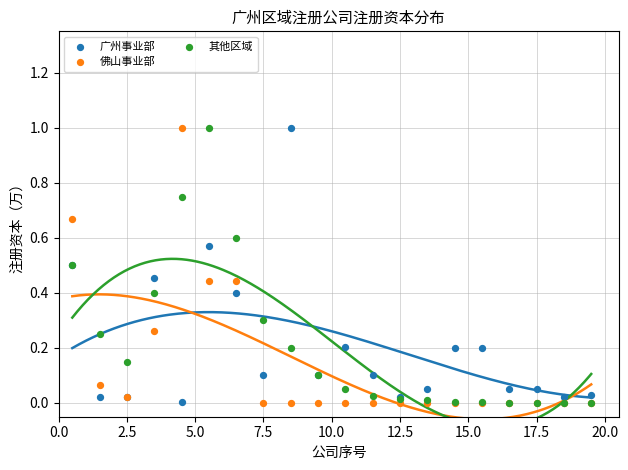

What are all the series names shown in the legend?

广州事业部, 佛山事业部, 其他区域